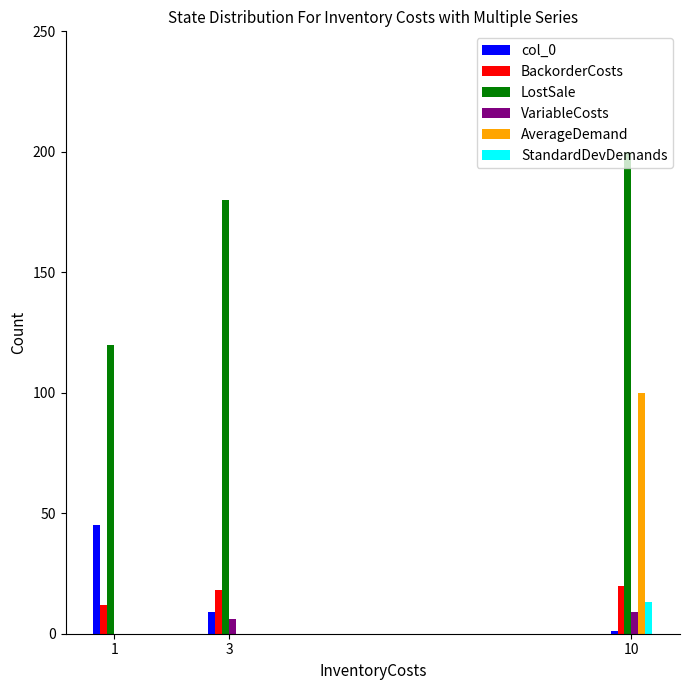

How many values in VariableCosts are above zero?

2